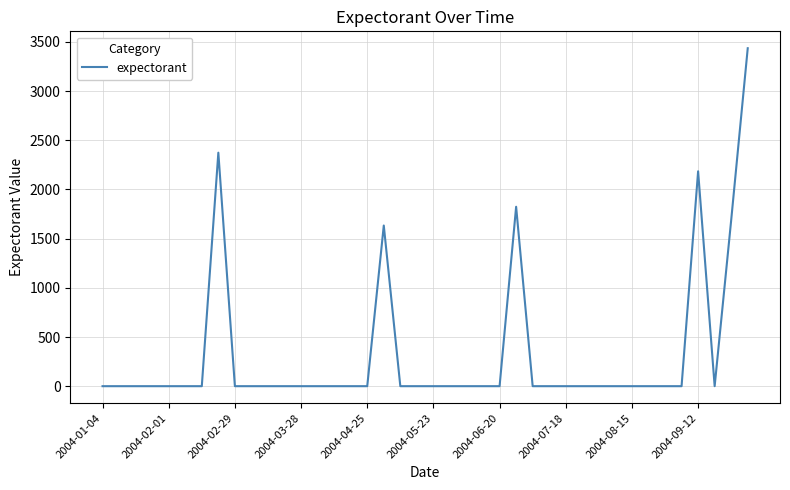

How many series are shown in this chart?

1